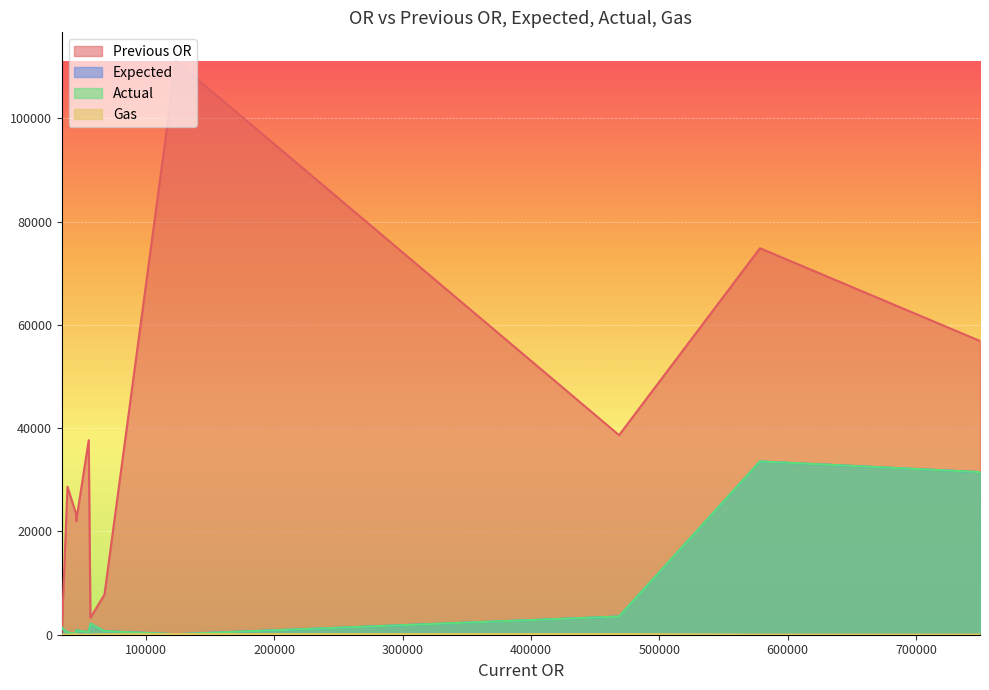

At which category does the chart reach its peak across all series?

123456